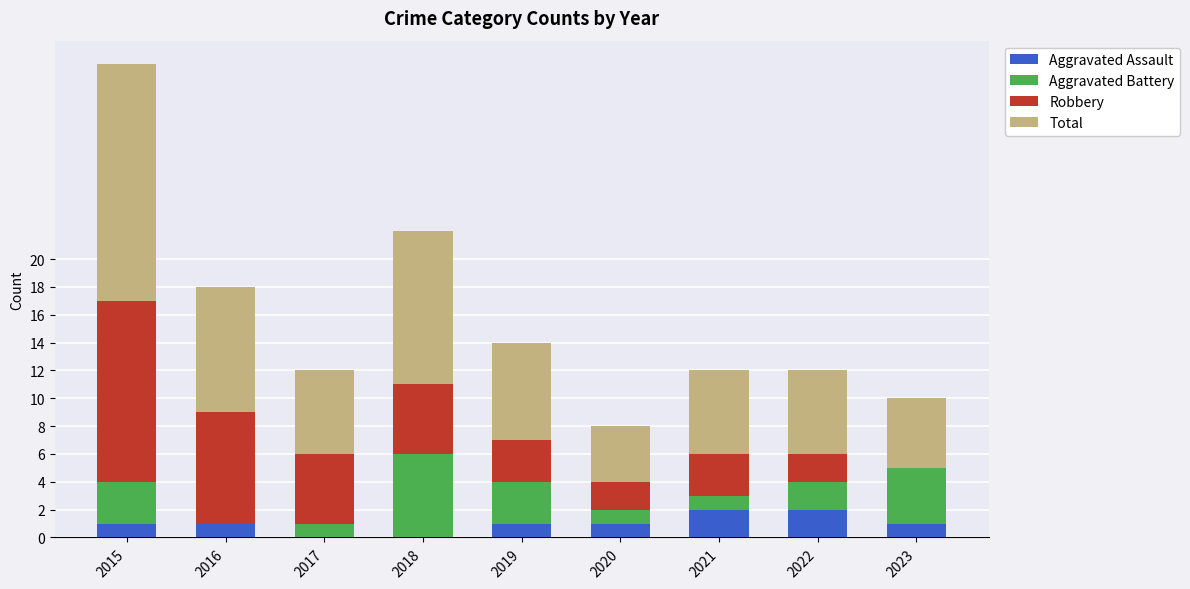

At which category is the sum across all series the highest?

2015